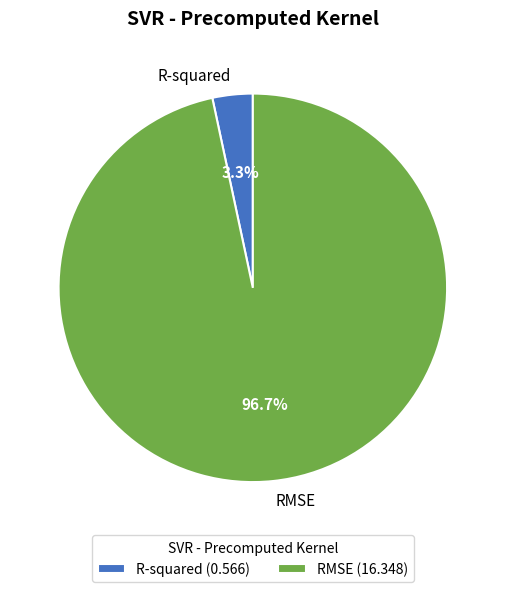

What percentage do R-squared and RMSE together represent?

100.0%